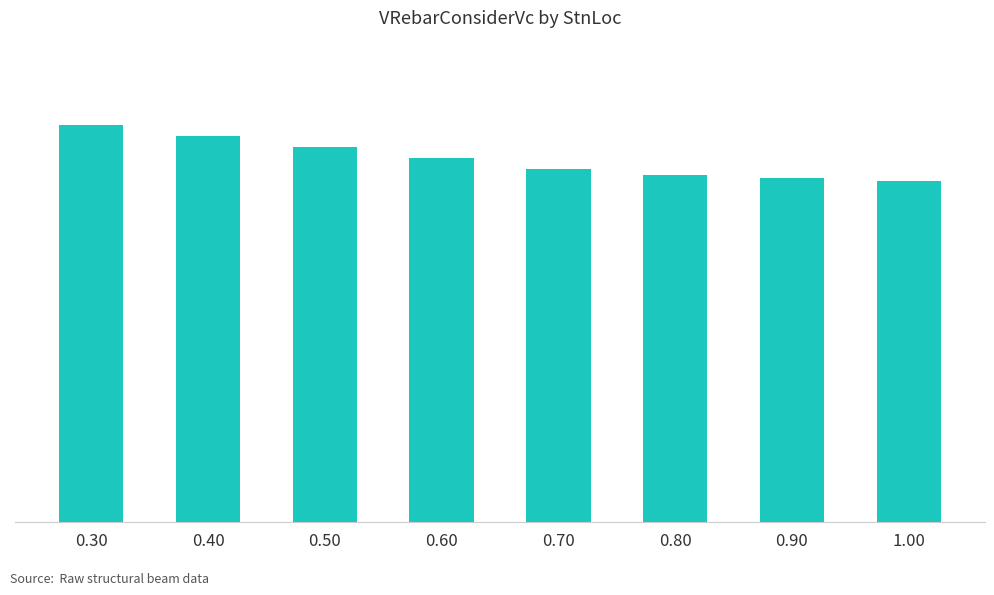

Are the bars horizontal?

No